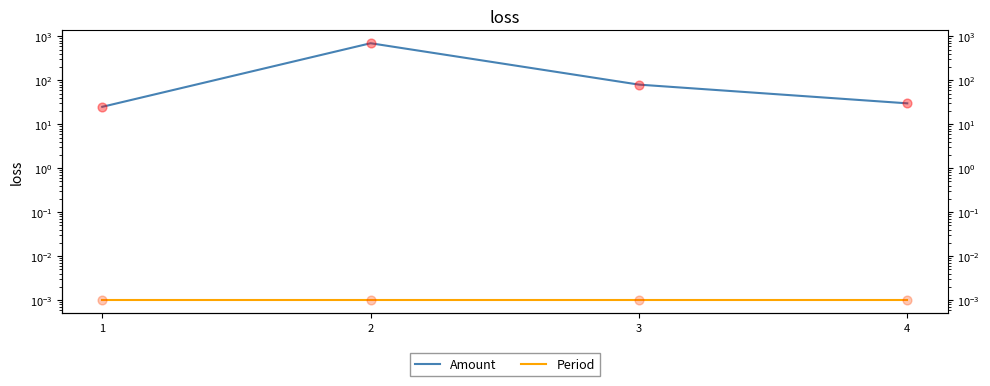

Is the value of Amount at 4 greater than the value of Period at 1?

Yes